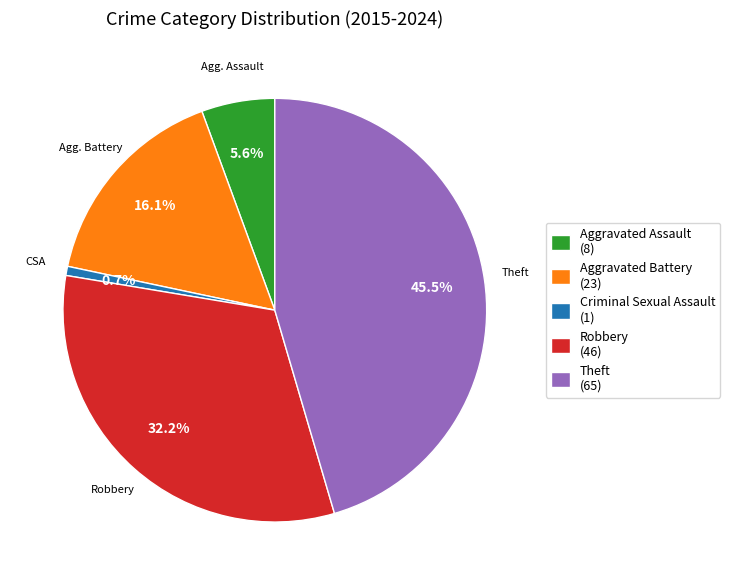

Is it true that Aggravated Assault is 6% of the pie?

True